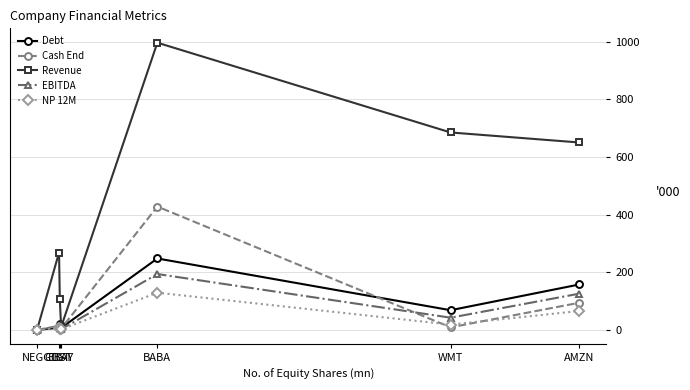

What is the sum of all Revenue values?

2718.0